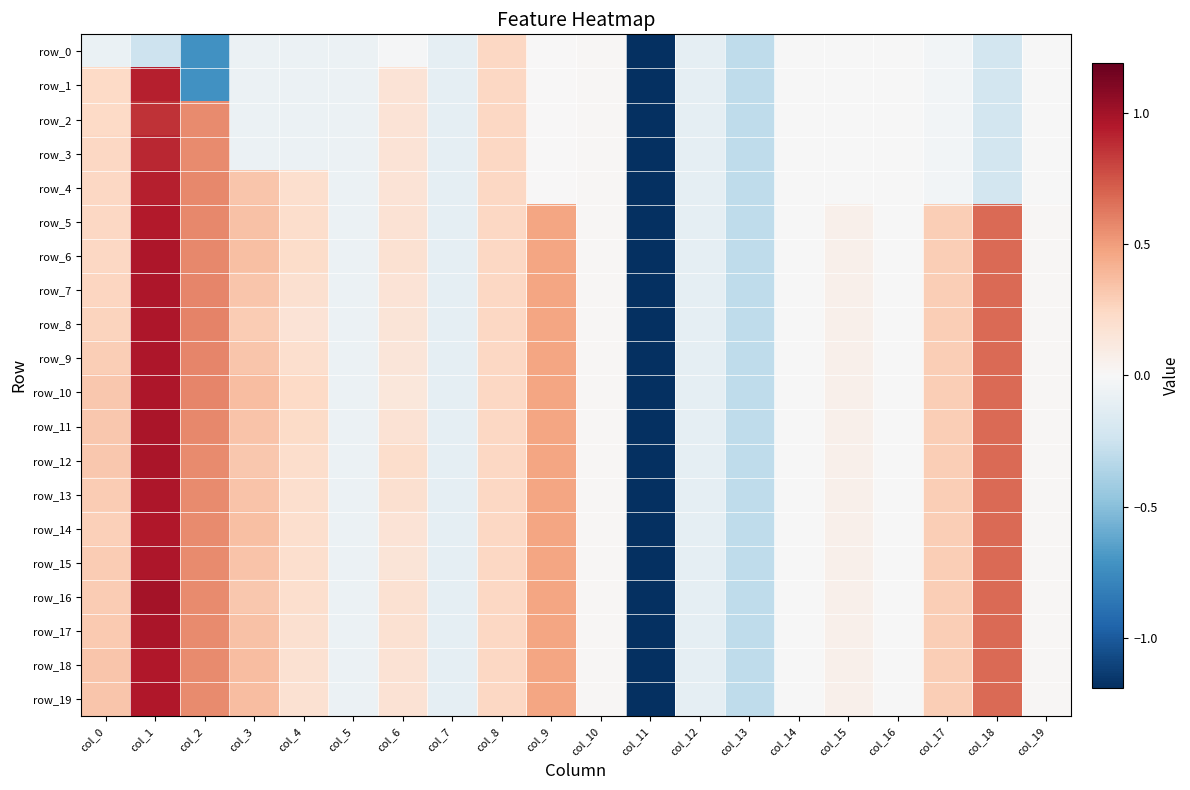

How many values in row_12 are below zero?

7